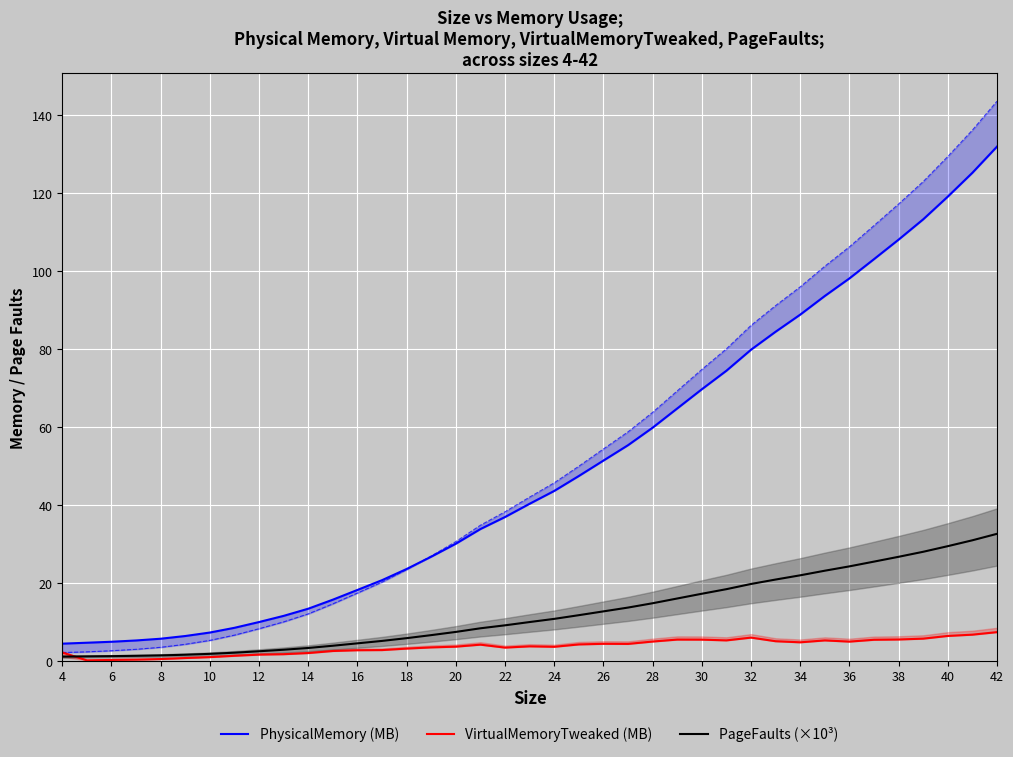

Is it true that VirtualMemoryTweaked (MB) equals 7.4 at 42?

True